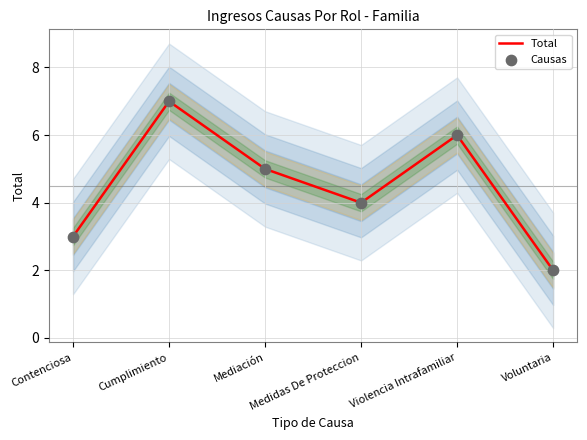

What are all the series names shown in the legend?

Total, Causas